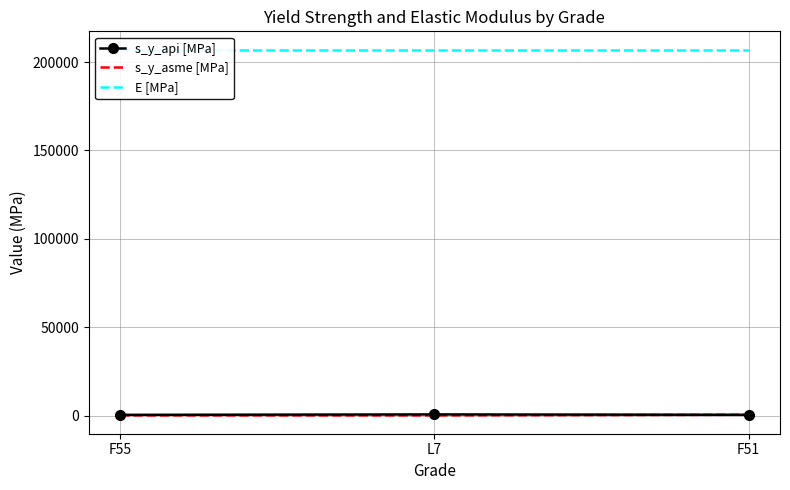

Read the s_y_api [MPa] value at F55.

480